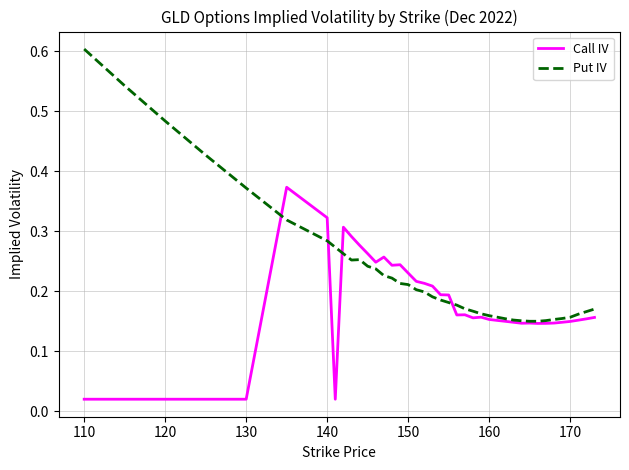

Which series has the largest range (max minus min)?

Put IV